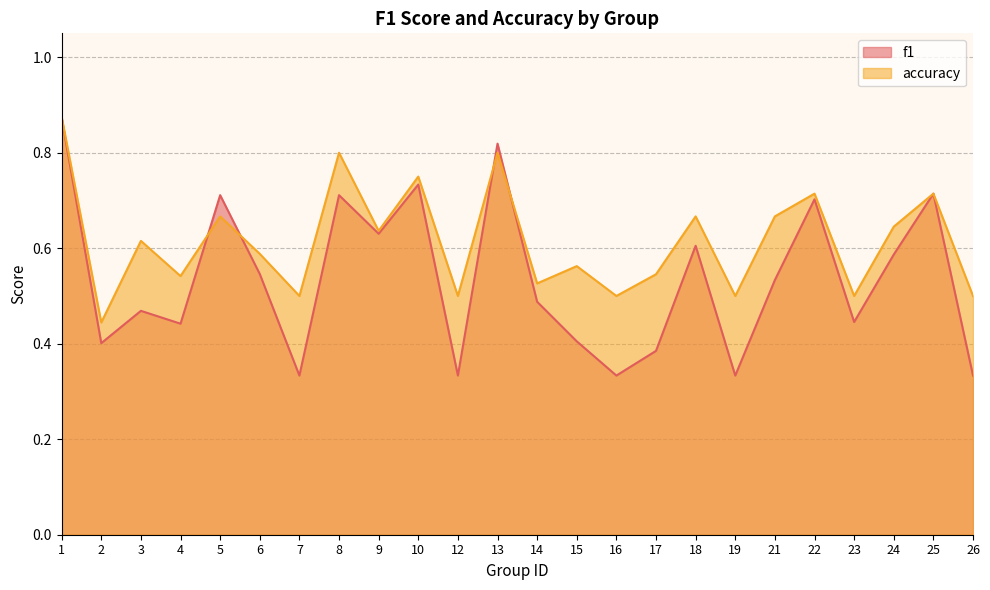

What is the greatest value displayed?

0.9